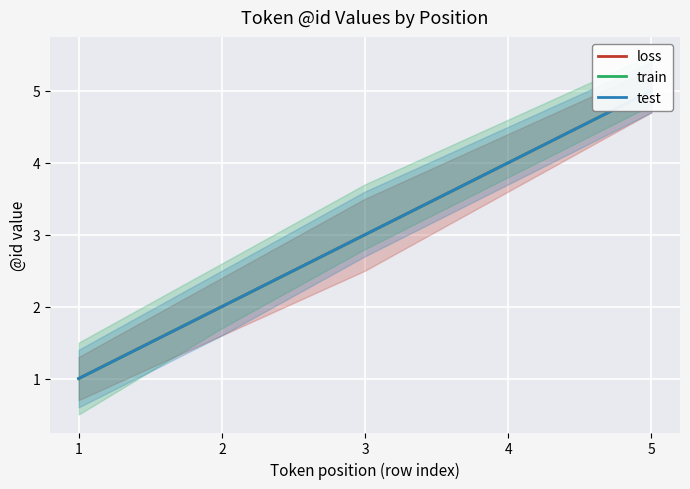

Which category has the lowest value in the loss series?

1